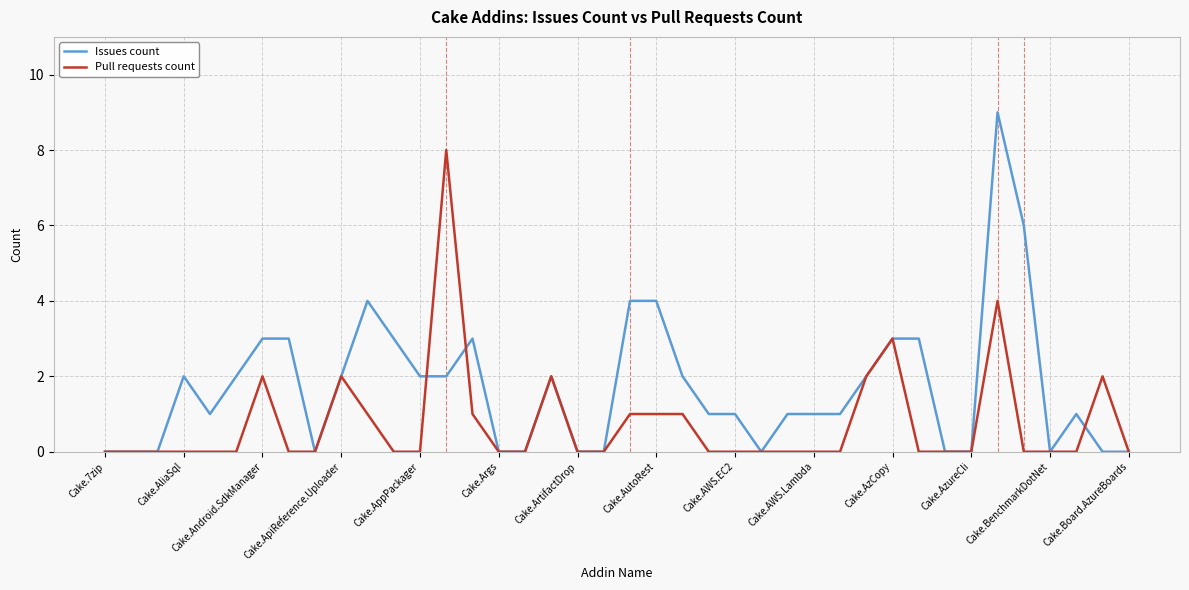

What is the highest value of the Pull requests count series?

8